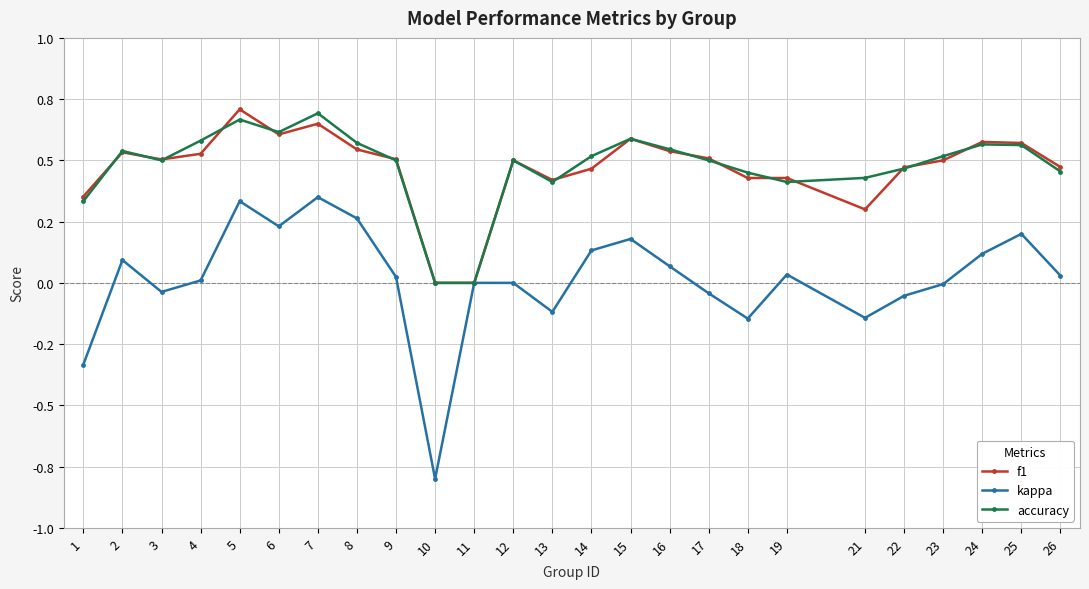

What is the total value across all series at 2?

1.2